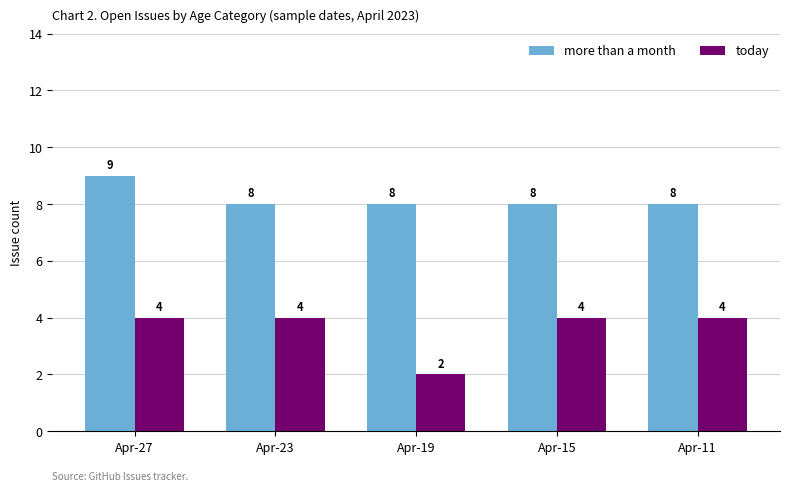

Reading left to right, extract all data points from this chart.

more than a month: Apr-27=9	Apr-23=8	Apr-19=8	Apr-15=8	Apr-11=8
today: Apr-27=4	Apr-23=4	Apr-19=2	Apr-15=4	Apr-11=4